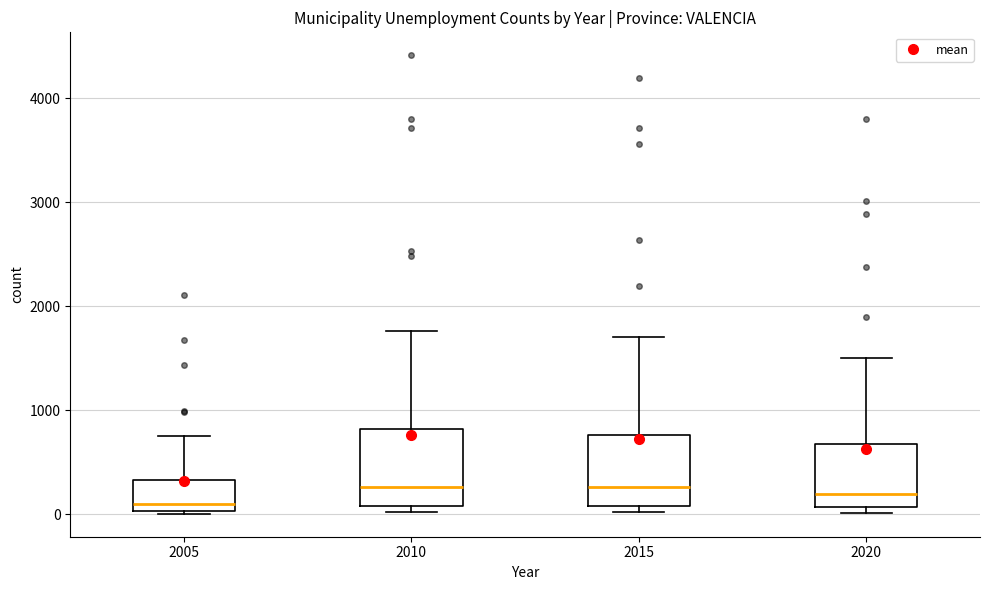

Where does the upper whisker of the box at x = 2010 end on the y-axis? The values are not printed on the chart, so give them approximately, as read against the axis.

1800